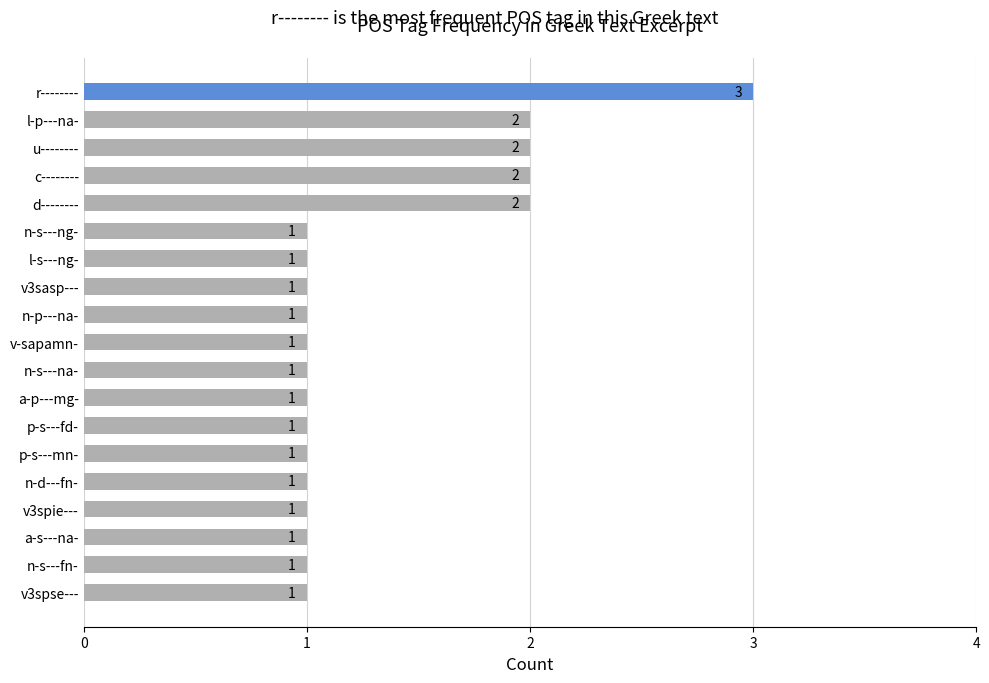

Between r-------- and n-p---na-, which is larger?

r--------